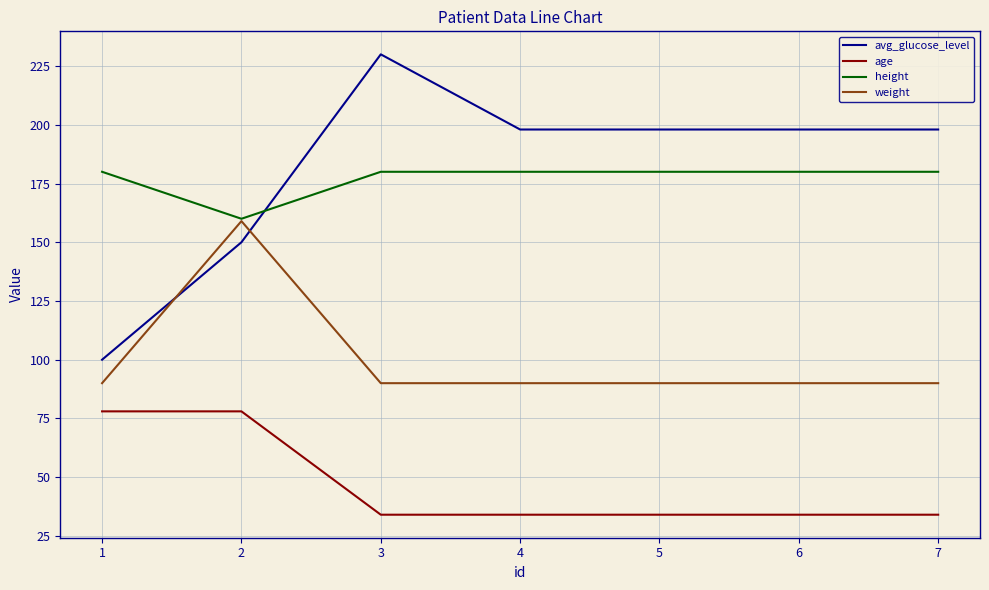

Is it true that avg_glucose_level equals 62 at 3?

False